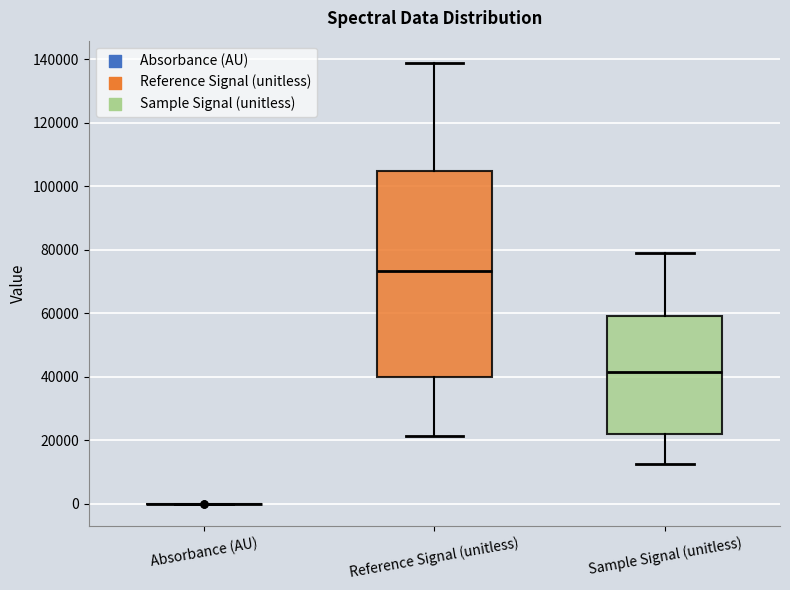

Reading left to right, read every box against the y-axis: the position of its median line, the range the box covers, and the ends of its whiskers. The values are not printed on the chart, so give them approximately, as read against the axis.

Absorbance (AU): box collapsed to a line at 0, whiskers 0 to 0
Reference Signal (unitless): median 74000, box 40000 to 104000, whiskers 22000 to 138000
Sample Signal (unitless): median 42000, box 22000 to 60000, whiskers 12000 to 78000